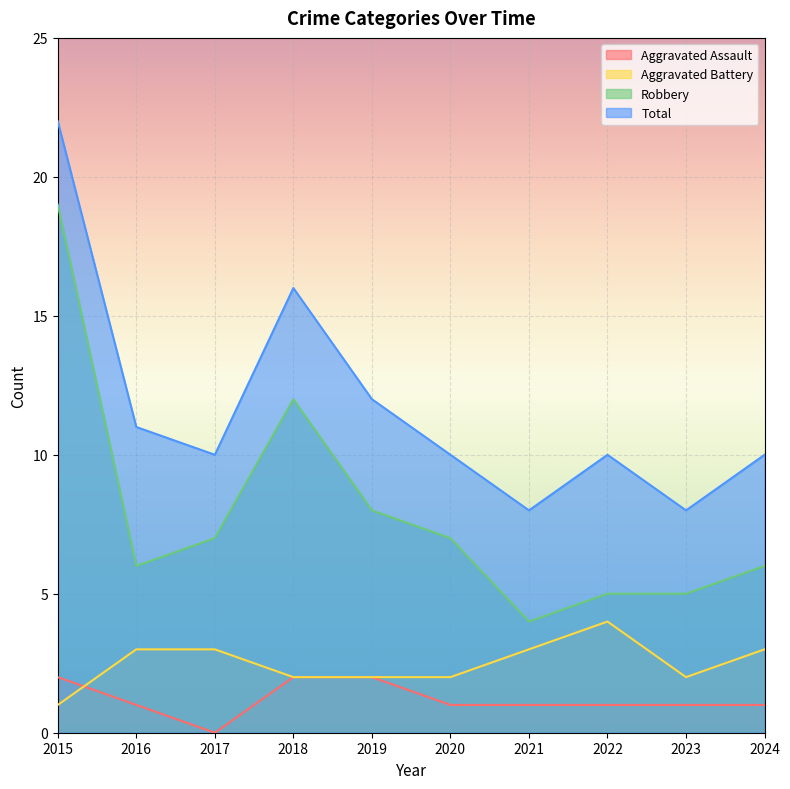

True or false: Robbery has a value of 11 at 2019.

False